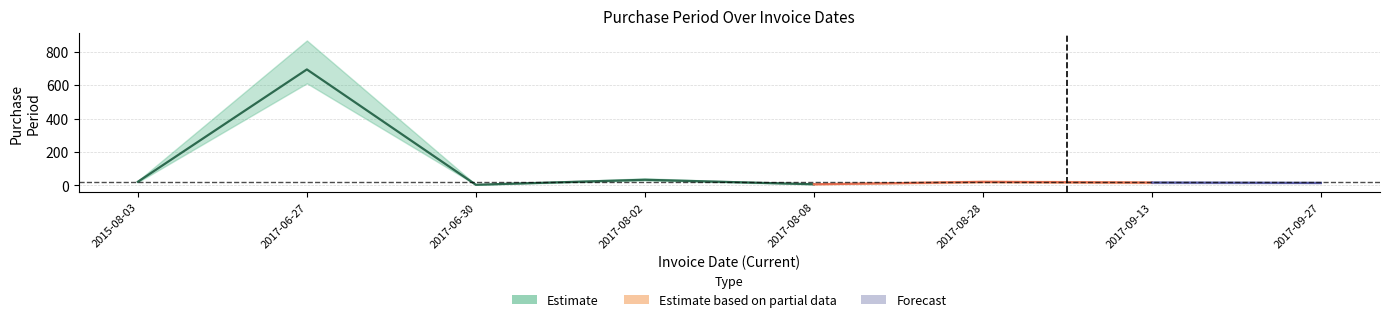

Count the number of values greater than 20.

3